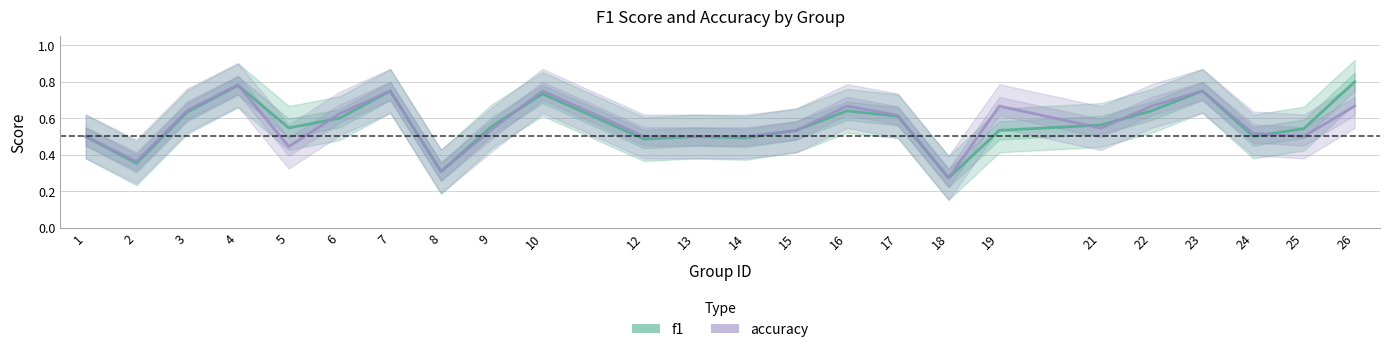

At how many categories does at least one series exceed 0?

24